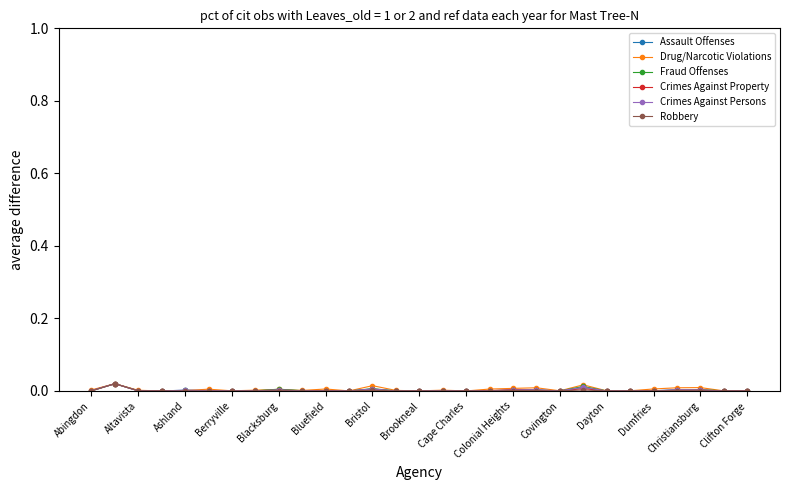

True or false: Fraud Offenses has more than 2 points higher than both neighbors.

True